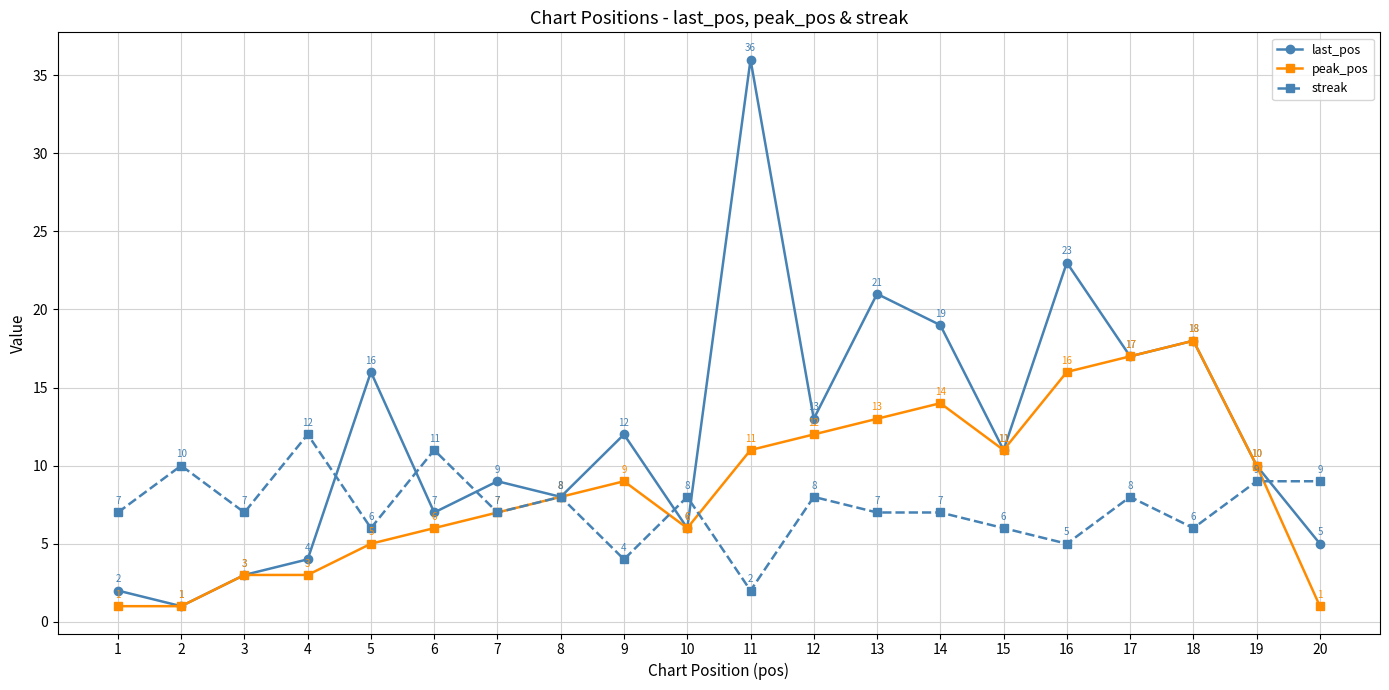

True or false: last_pos has a value of 3 at 20.

False